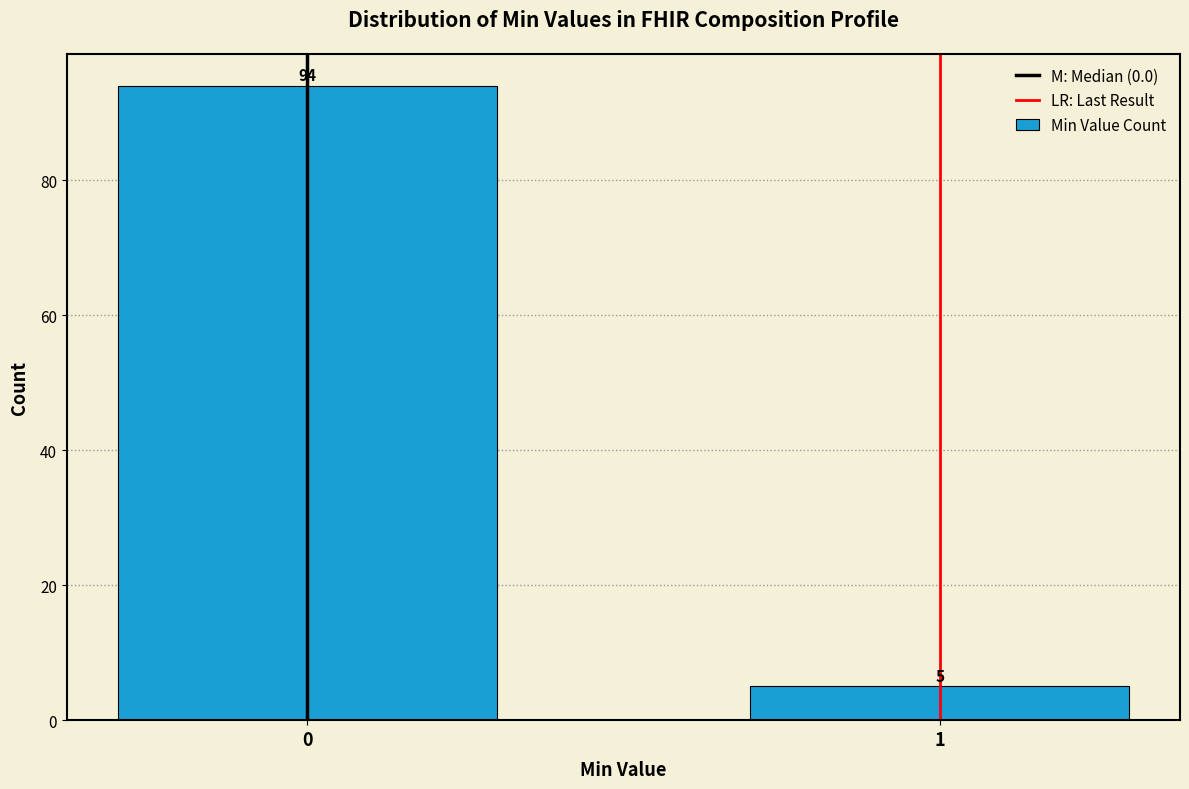

Reading left to right, what are all the values shown in this chart?

0=94	1=5